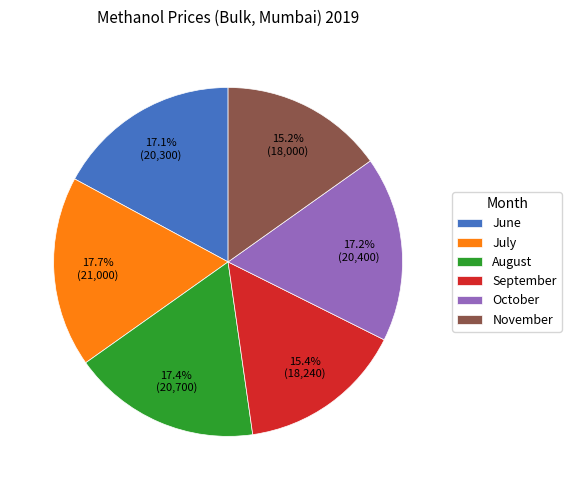

Is there a majority slice in this chart?

No